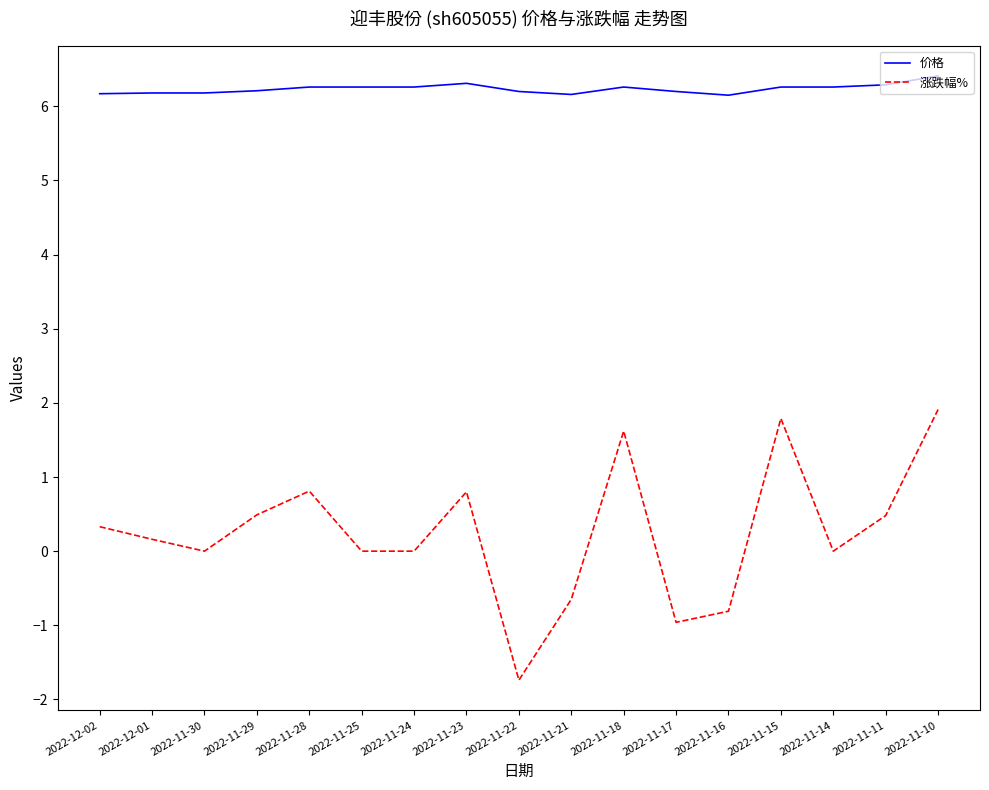

What is the difference between the maximum and minimum values in the 价格 series?

0.3